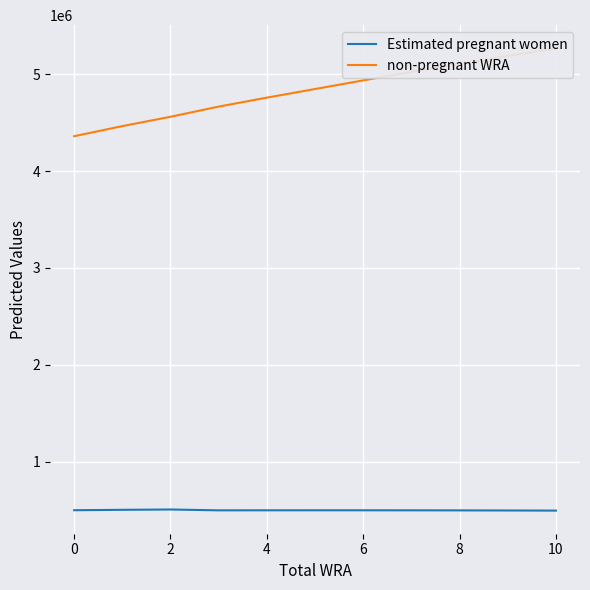

Is this an area chart (filled region under the line)?

No